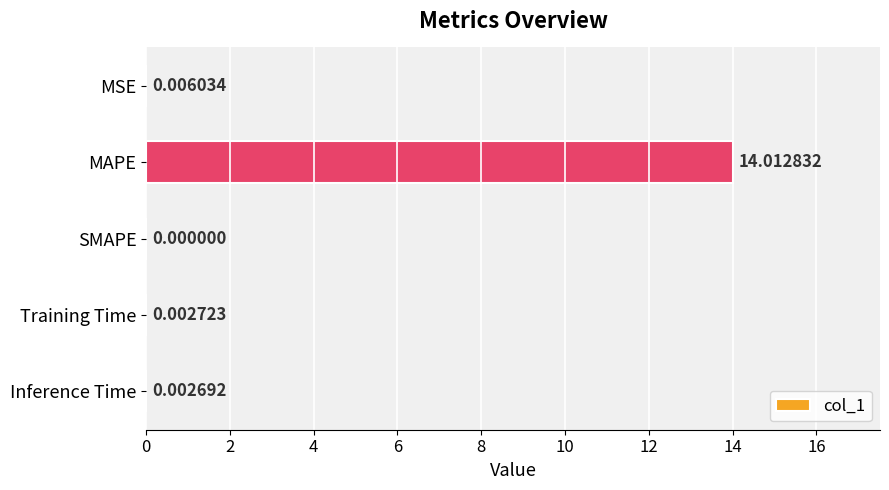

Are the bars horizontal?

Yes